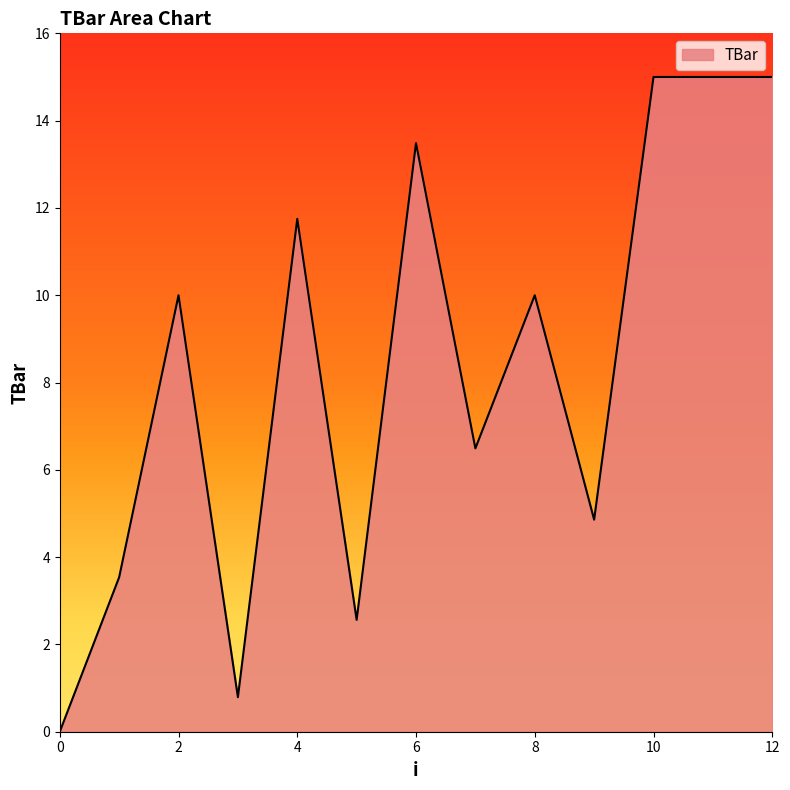

What is the difference between the maximum and minimum values?

15.0